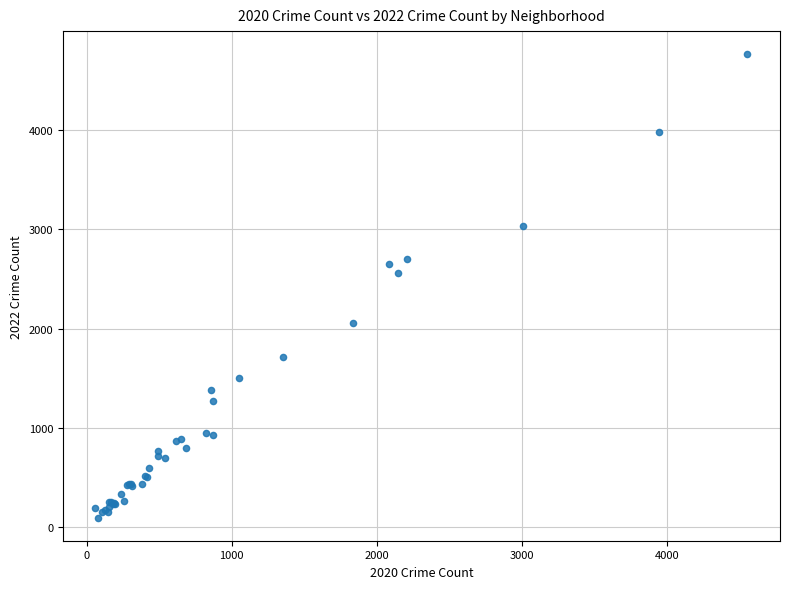

What Y value in the scatter plot is closest to 2430?

2565